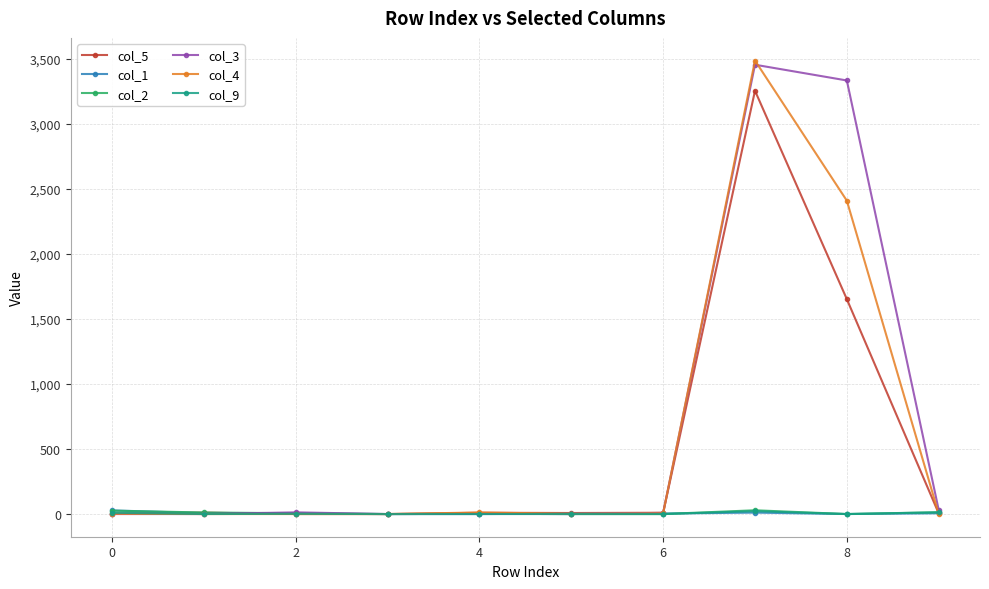

What is the label of the 3rd point from the left?

2